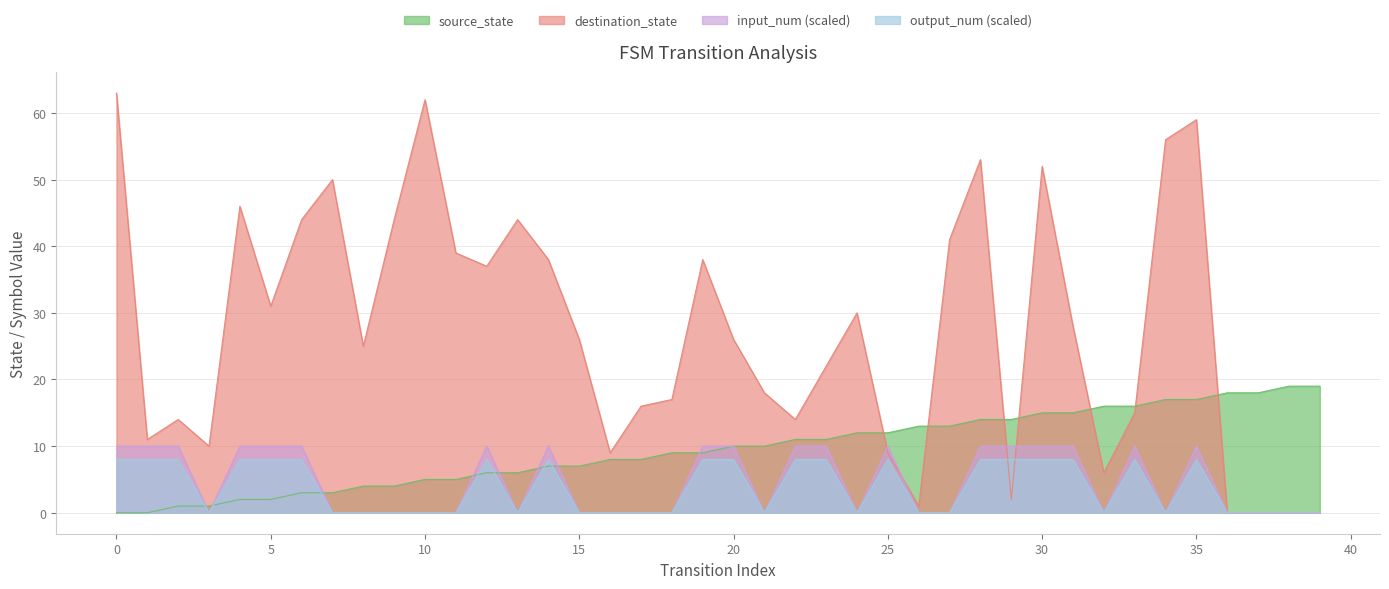

How many times do destination_state and input_num cross each other?

4